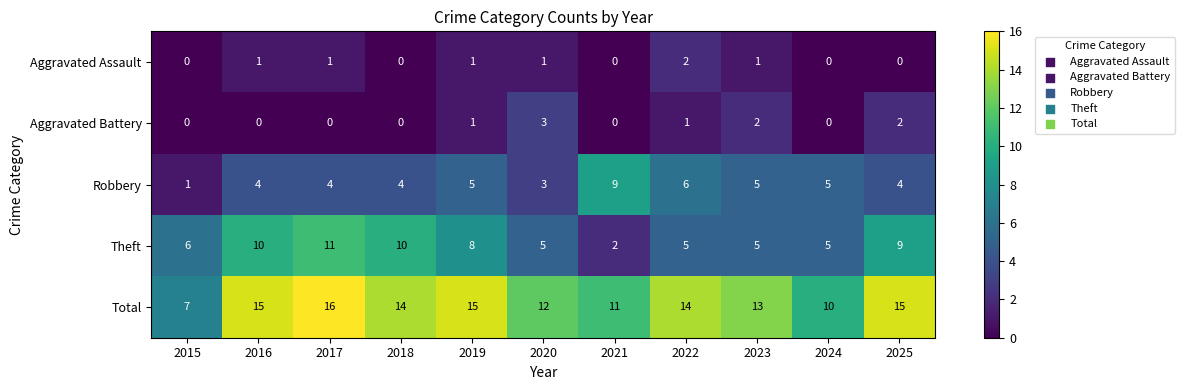

Count the number of categories in the chart.

11